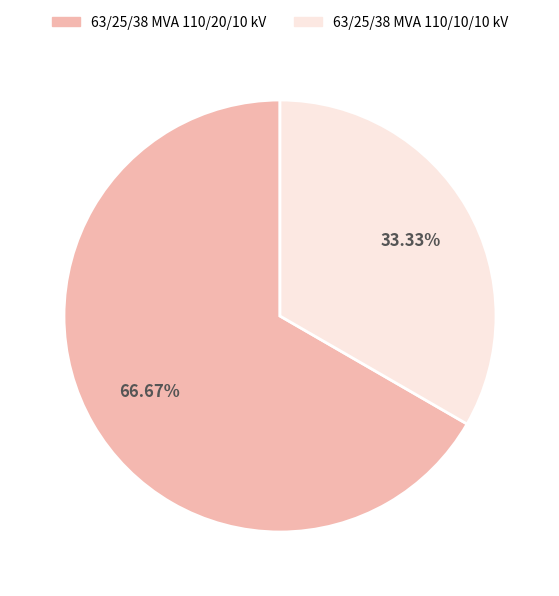

Which category has the biggest portion of the pie?

63/25/38 MVA 110/20/10 kV